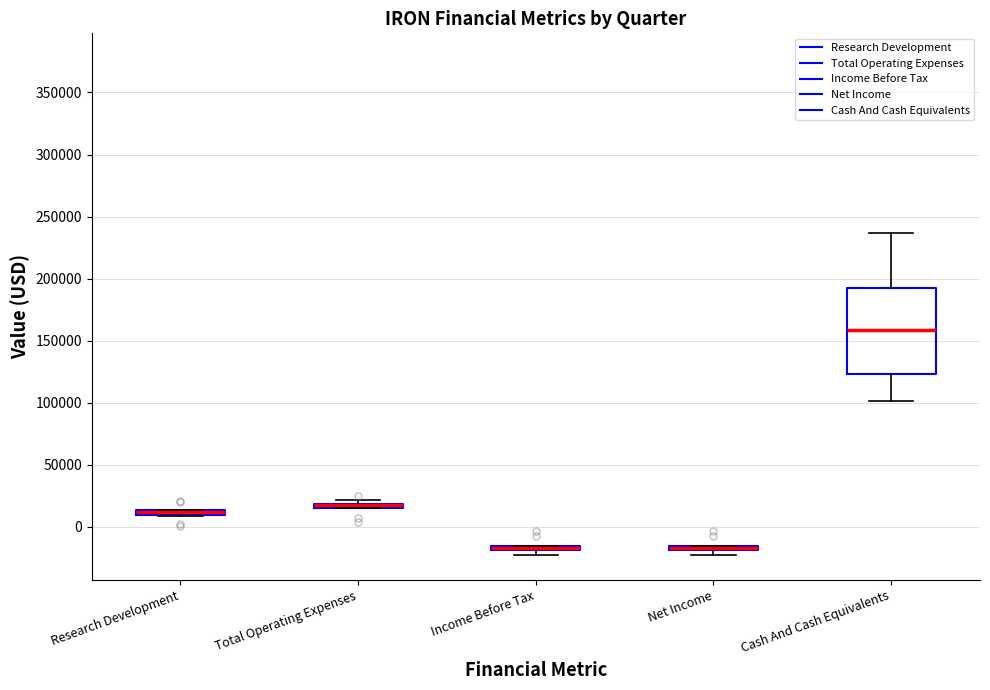

Comparing the boxes themselves (not the whiskers), which one is the tallest?

Cash And Cash Equivalents